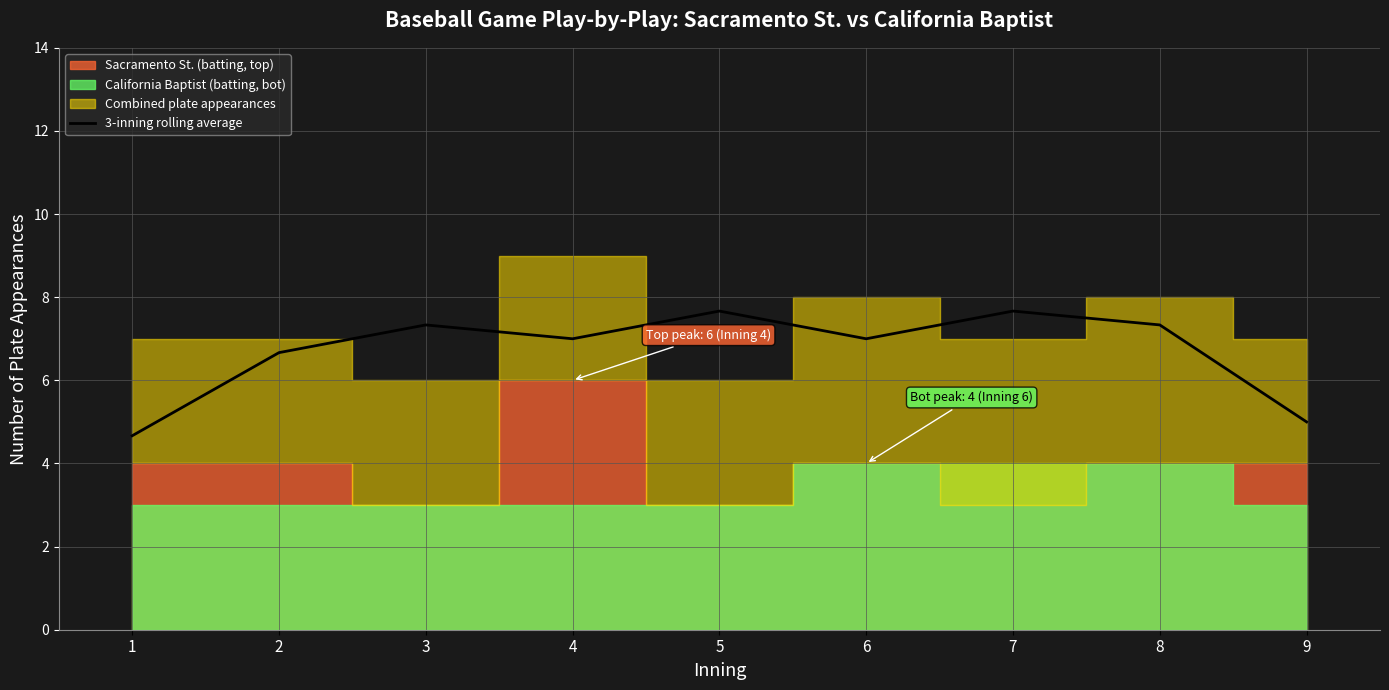

How many data points does each series have?

9